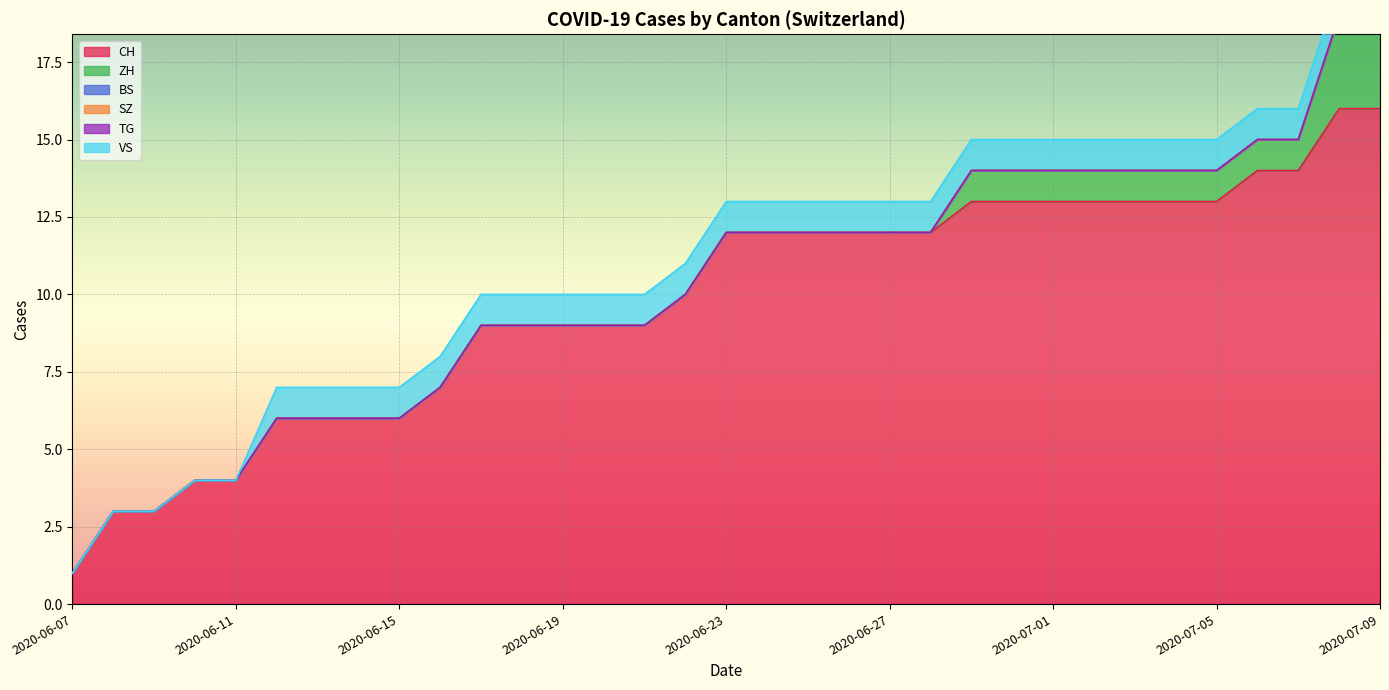

The value of BS at 2020-07-02 is 0. True or false?

True